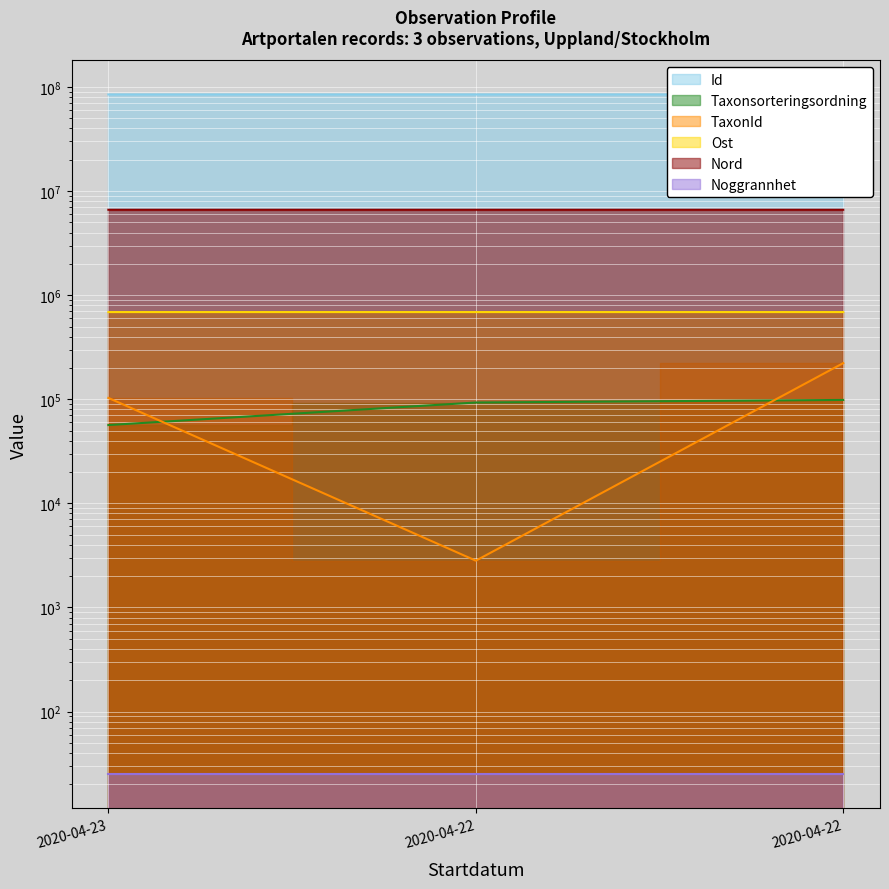

Is it true that Nord equals 687860.1 at 2020-04-22?

True